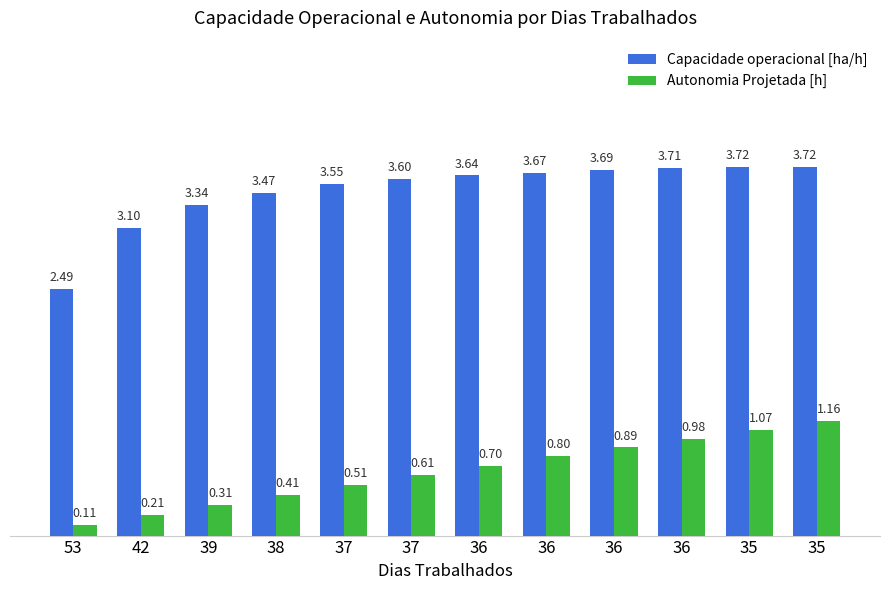

What is the difference between the maximum and minimum values in the Autonomia Projetada [h] series?

1.0